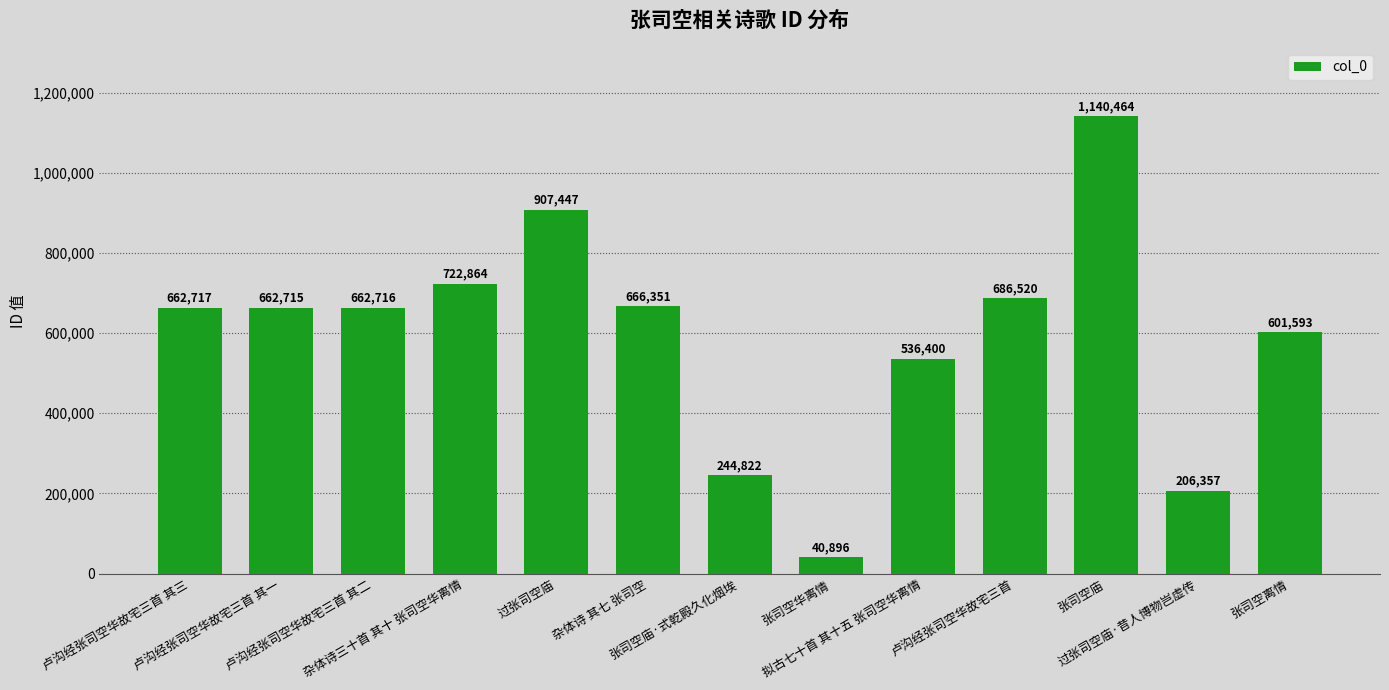

What is the minimum value shown in the chart?

40896